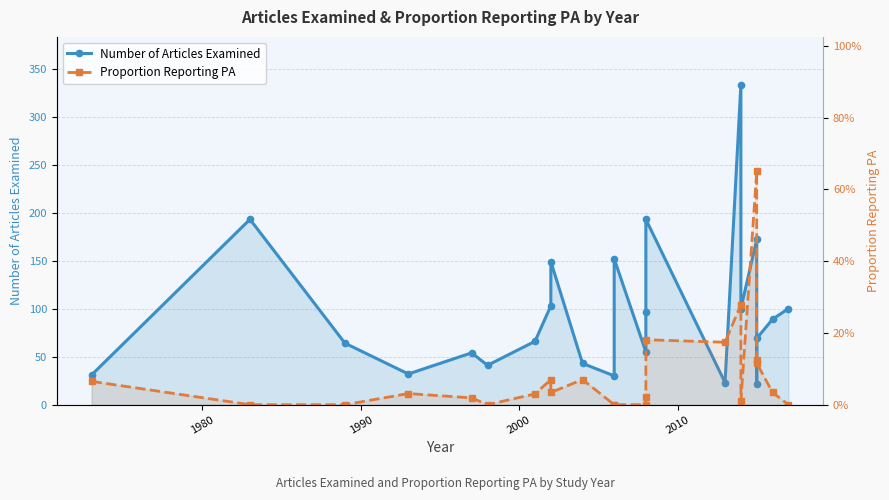

At how many categories does at least one series exceed 25?

21